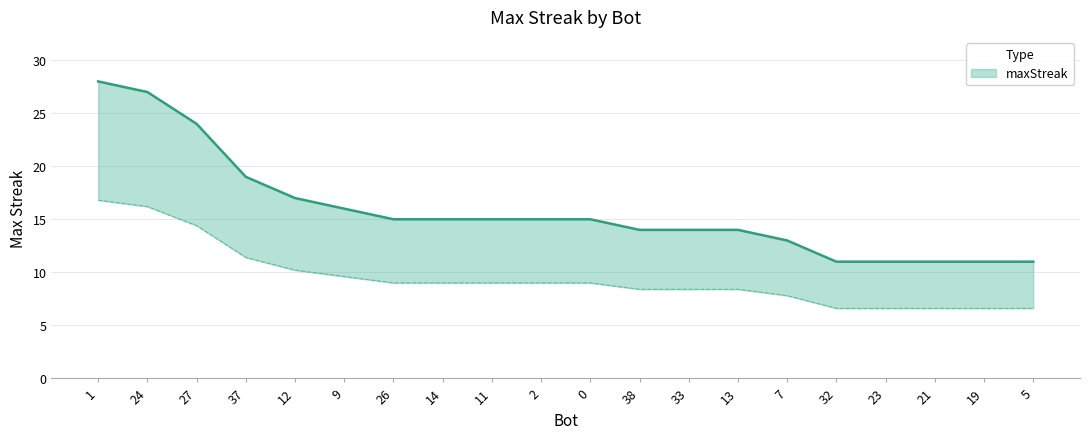

True or false: the data shows 4 at 9.

False